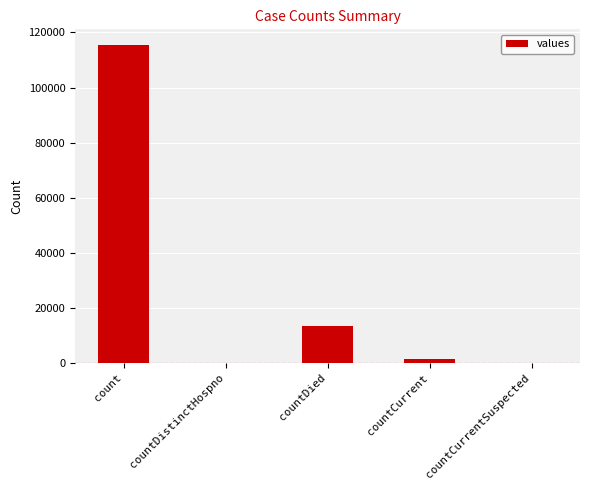

The value at count is 115379. True or false?

True